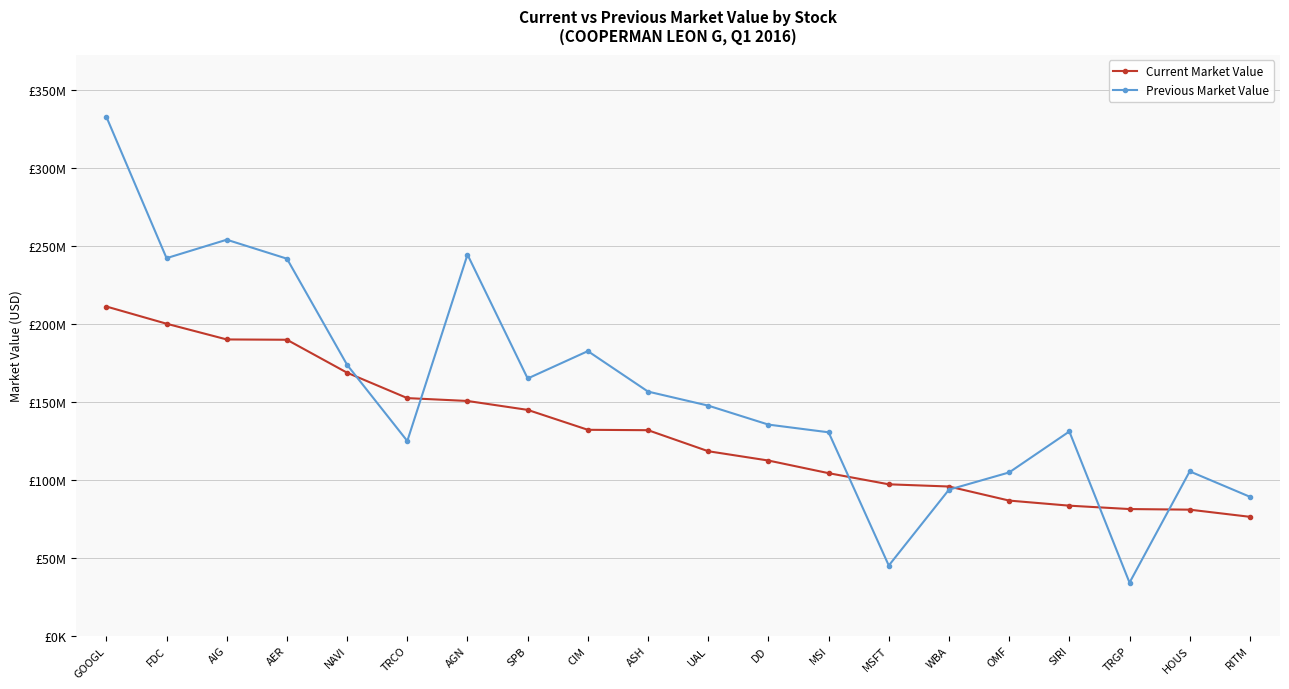

What is the maximum value for Previous Market Value?

332692000